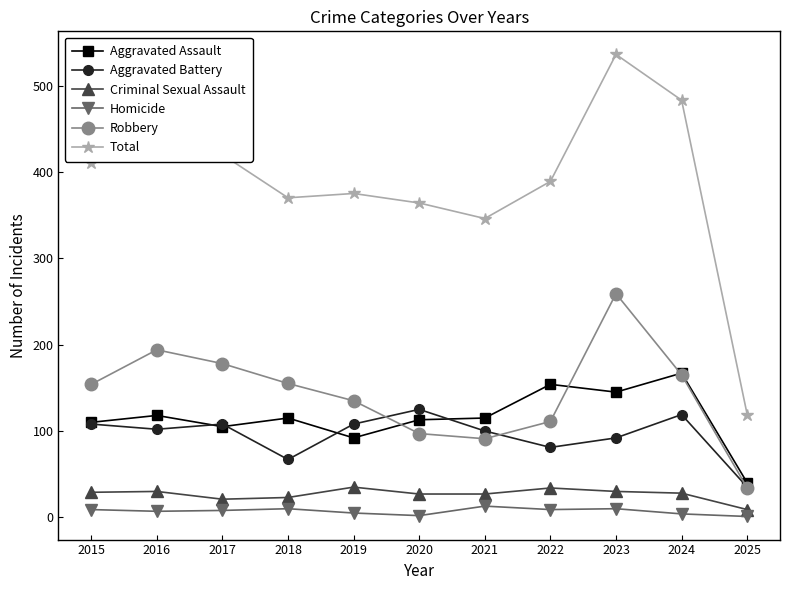

What is the approximate value of Aggravated Battery at 2015, to the nearest 10?

110